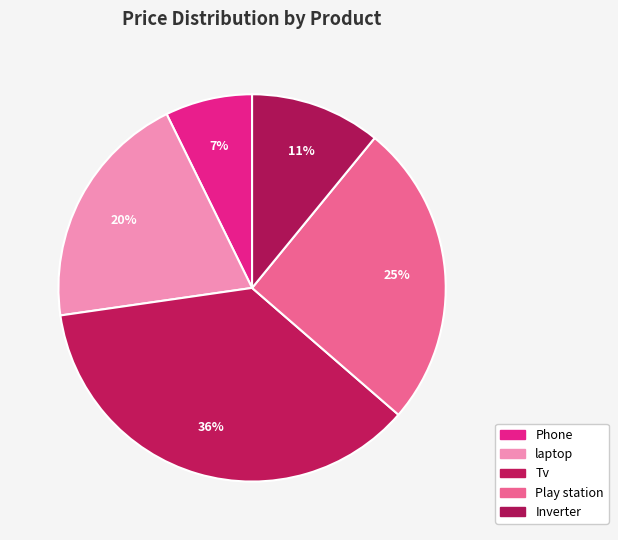

Is it true that Phone is 1% of the pie?

False